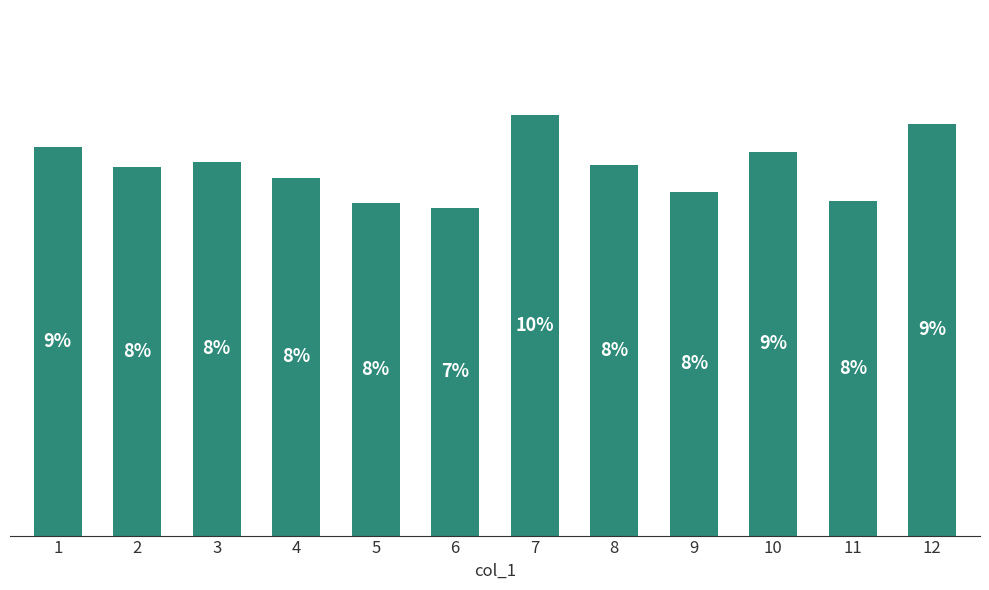

List the labels in order of value, largest first.

7, 12, 1, 10, 3, 8, 2, 4, 9, 11, 5, 6